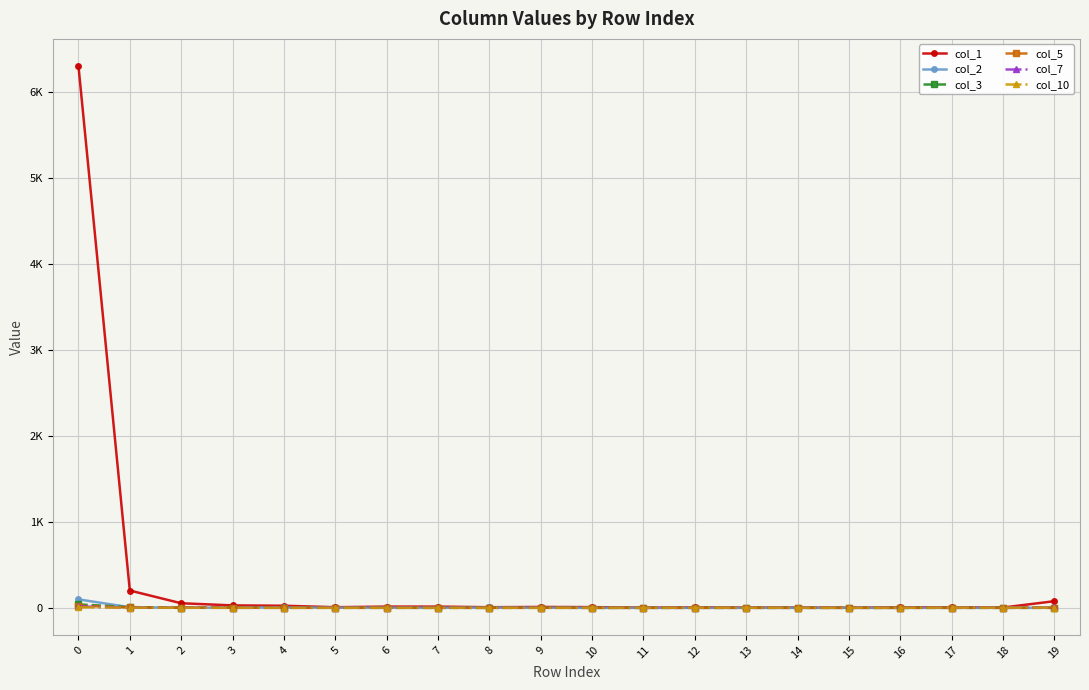

What are all the series names shown in the legend?

col_1, col_2, col_3, col_5, col_7, col_10